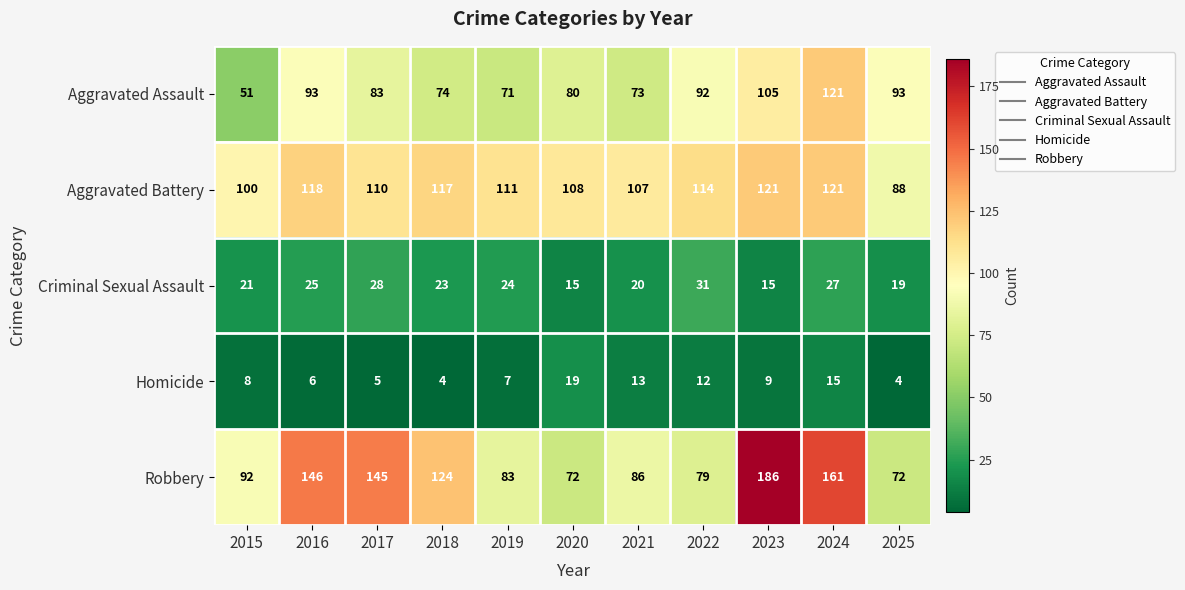

At 2022, list the series in order from smallest to largest.

Homicide, Criminal Sexual Assault, Robbery, Aggravated Assault, Aggravated Battery